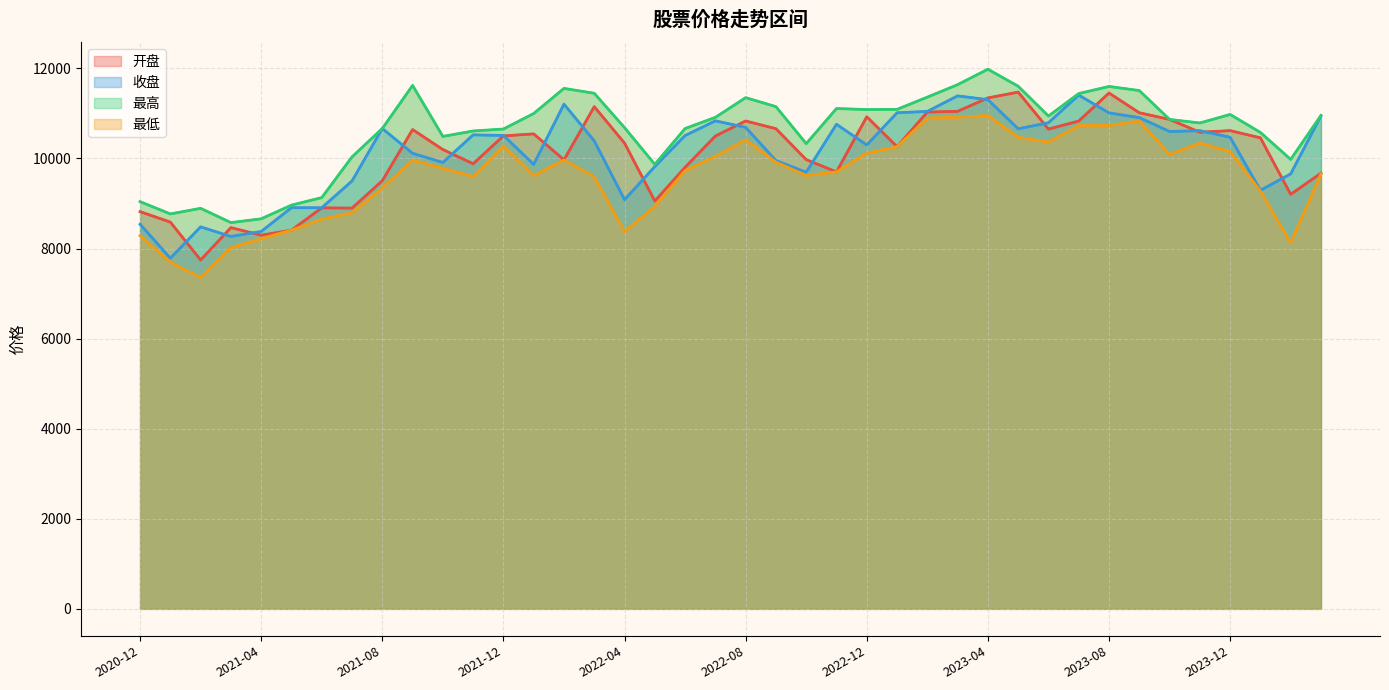

The 开盘 series shows 5575.9 at 2022-08. True or false?

False